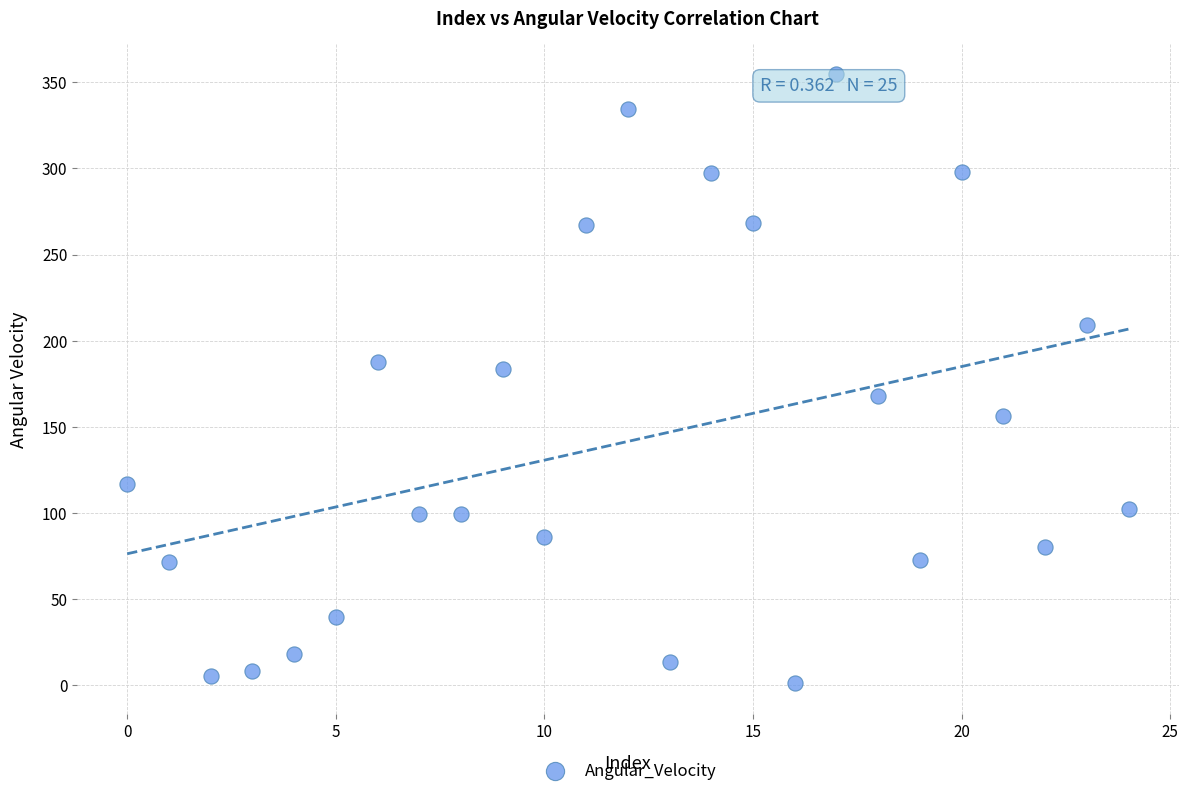

What is the range of Y values (max minus min)?

353.4